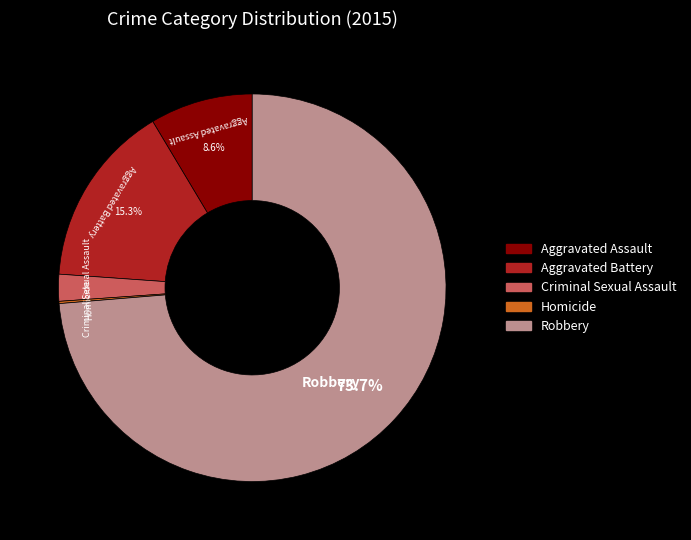

The Aggravated Battery slice represents 7% of the pie. True or false?

False